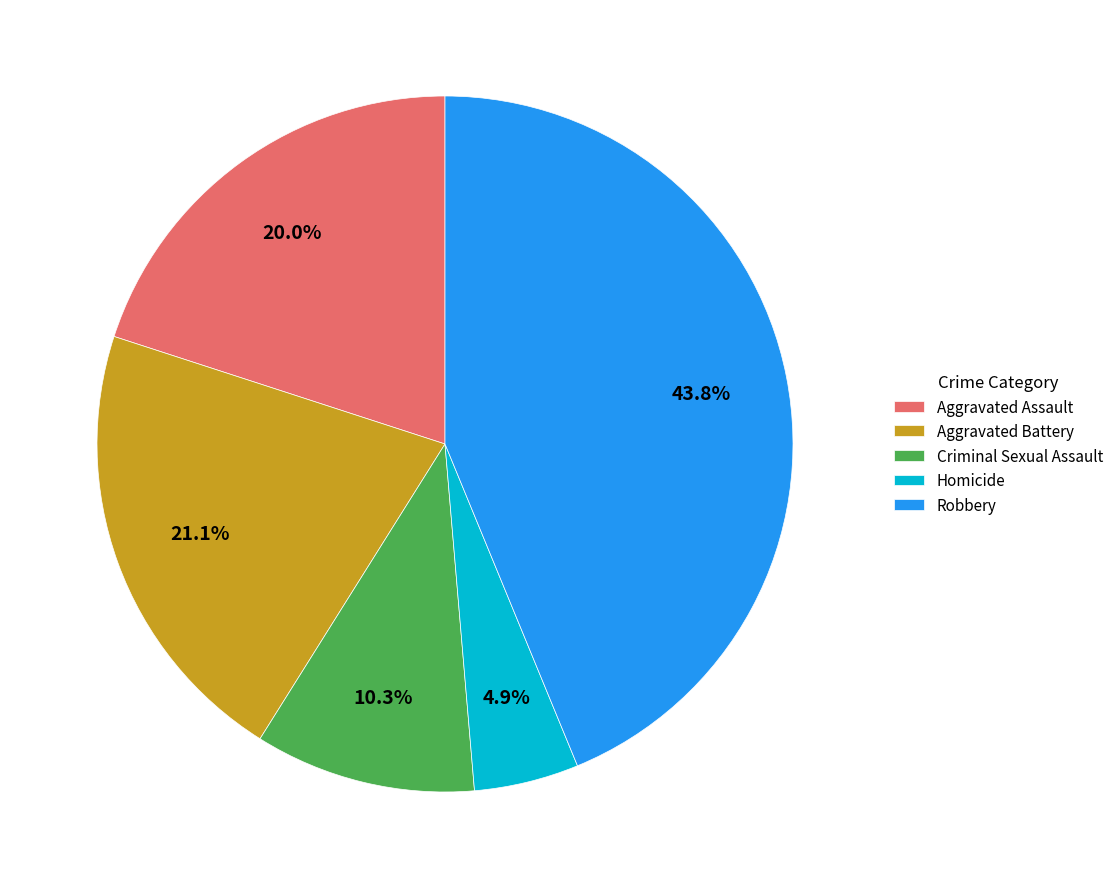

Rank the categories by value from highest to lowest.

Robbery, Aggravated Battery, Aggravated Assault, Criminal Sexual Assault, Homicide